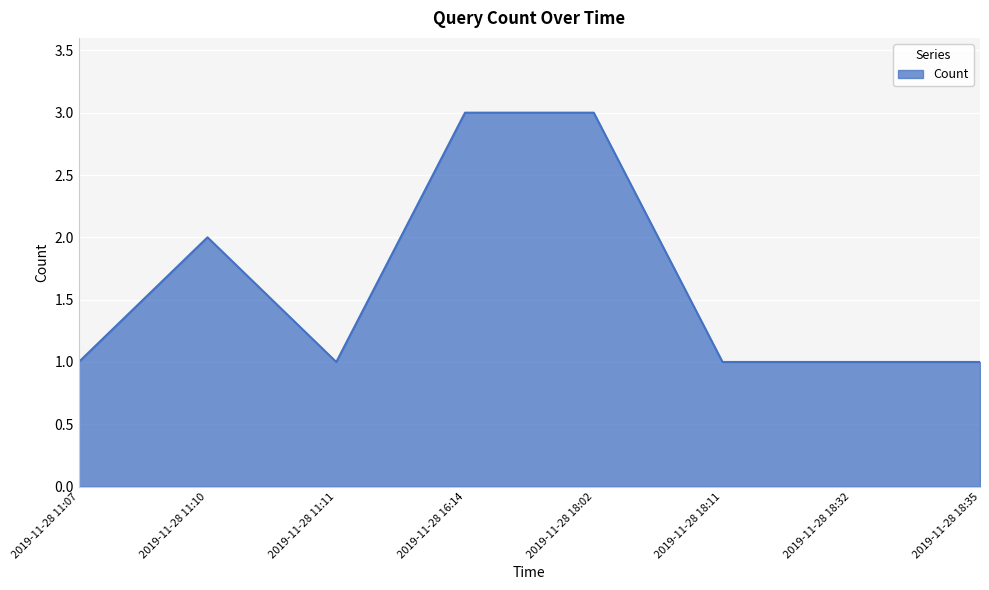

List the labels in order of value, largest first.

2019-11-28 16:14, 2019-11-28 18:02, 2019-11-28 11:10, 2019-11-28 11:07, 2019-11-28 11:11, 2019-11-28 18:11, 2019-11-28 18:32, 2019-11-28 18:35